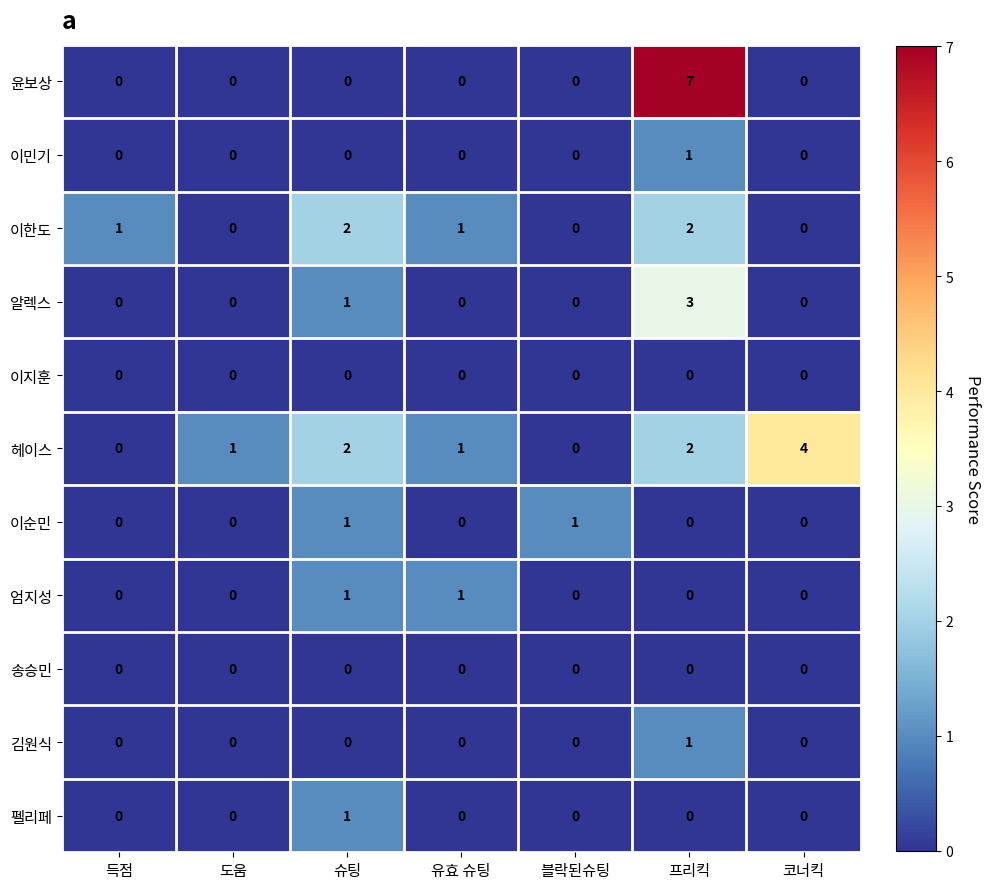

What is the greatest value displayed?

7